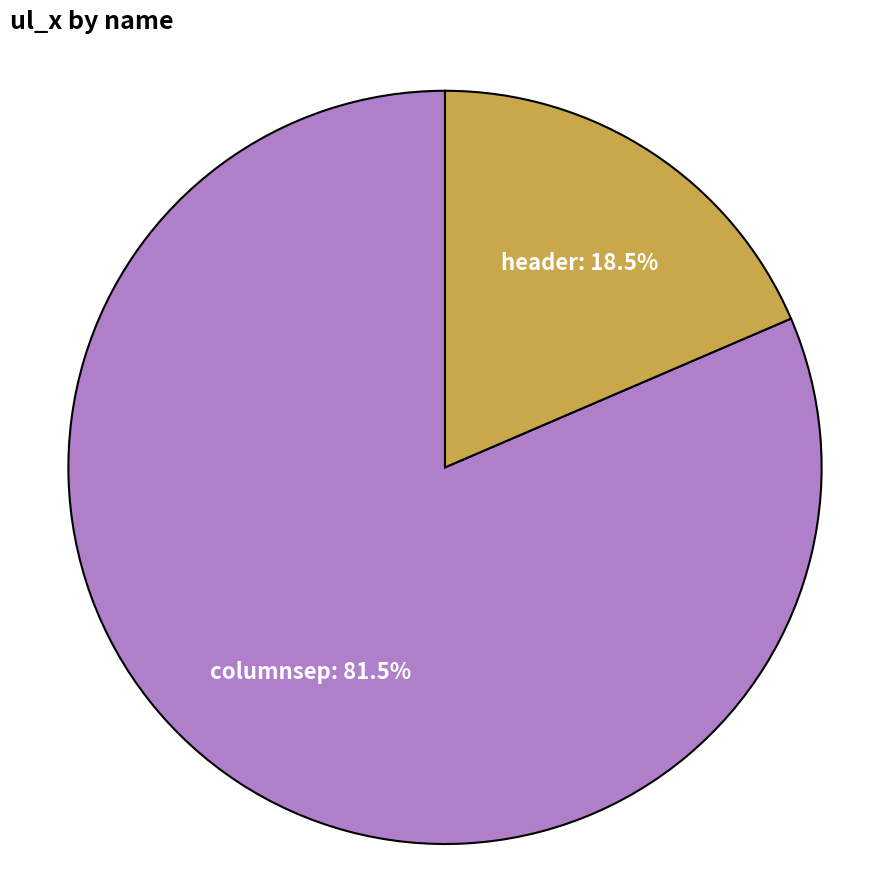

True or false: header accounts for 29% of the total.

False